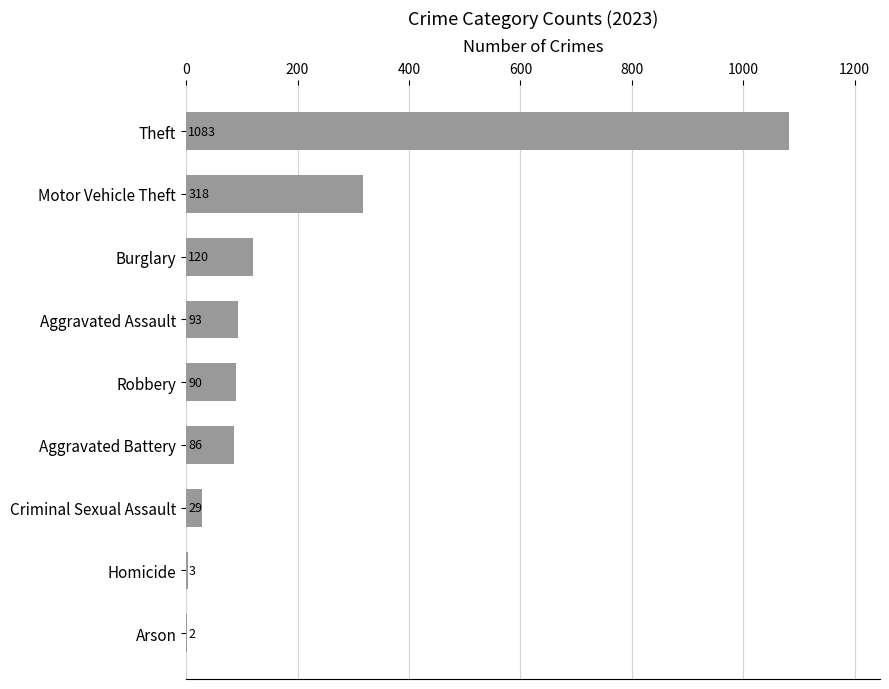

How many series are shown in this chart?

1